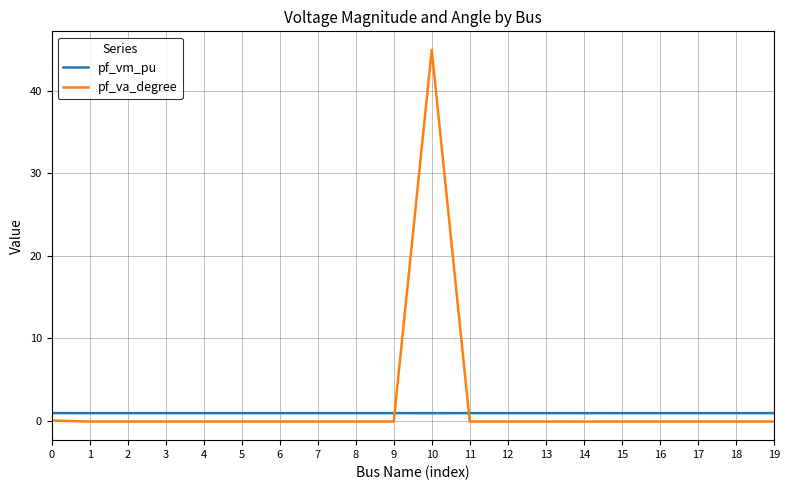

What is the difference between the maximum and minimum values in the pf_va_degree series?

45.1